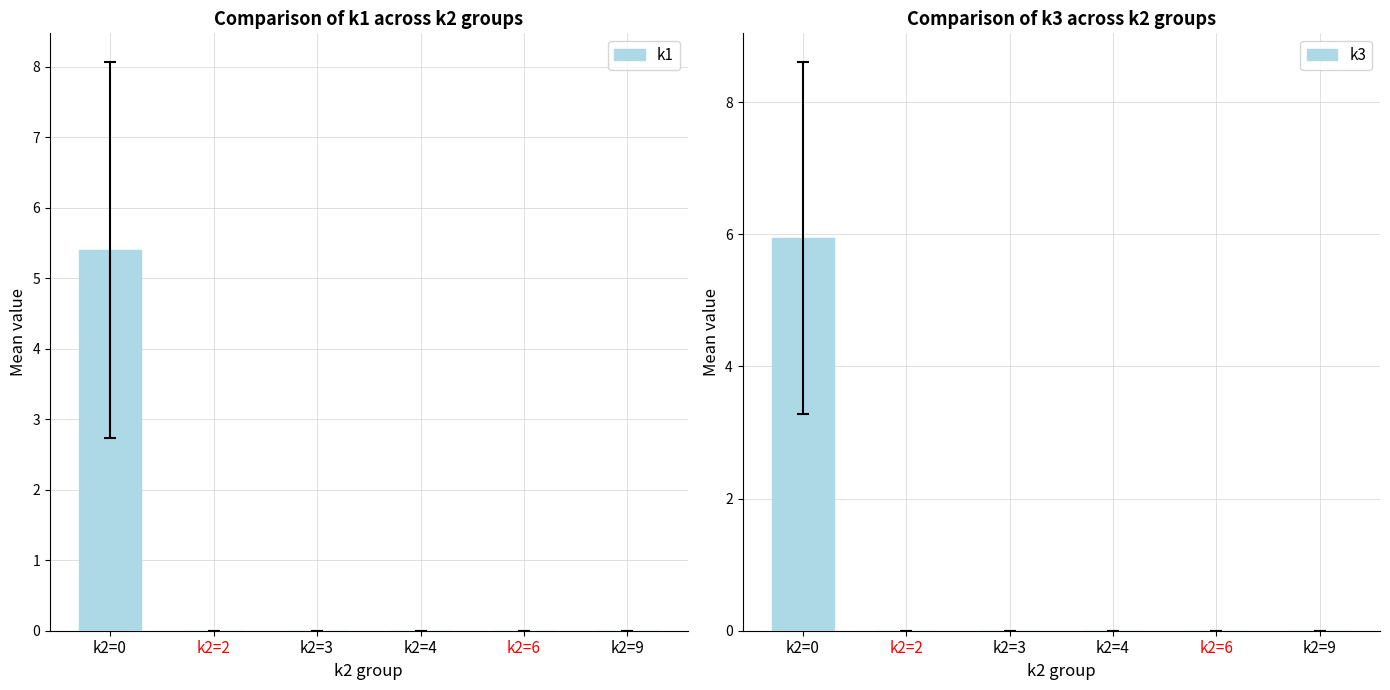

Rank the series by their average value, from lowest to highest.

k1, k3